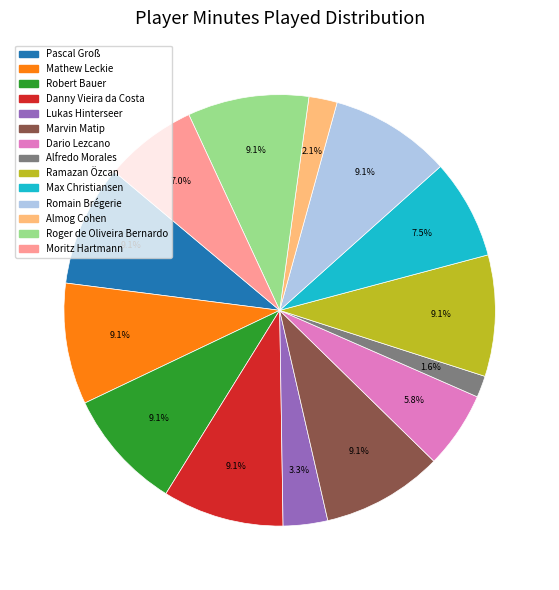

Combined, do Romain Brégerie and Robert Bauer account for over 50%?

No